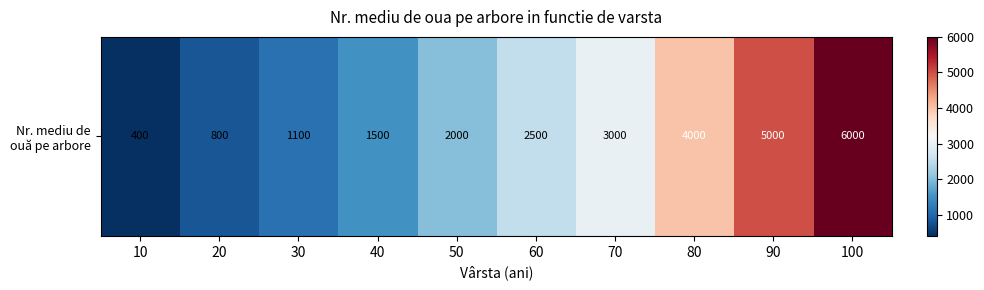

List the labels in order of value, smallest first.

10, 20, 30, 40, 50, 60, 70, 80, 90, 100